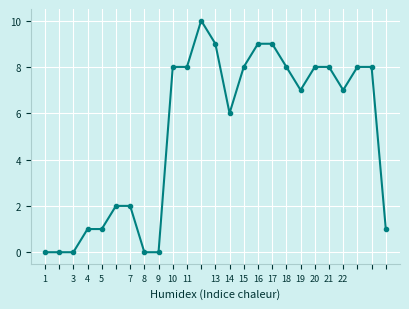

What is the value of the 4th point from the left?

1